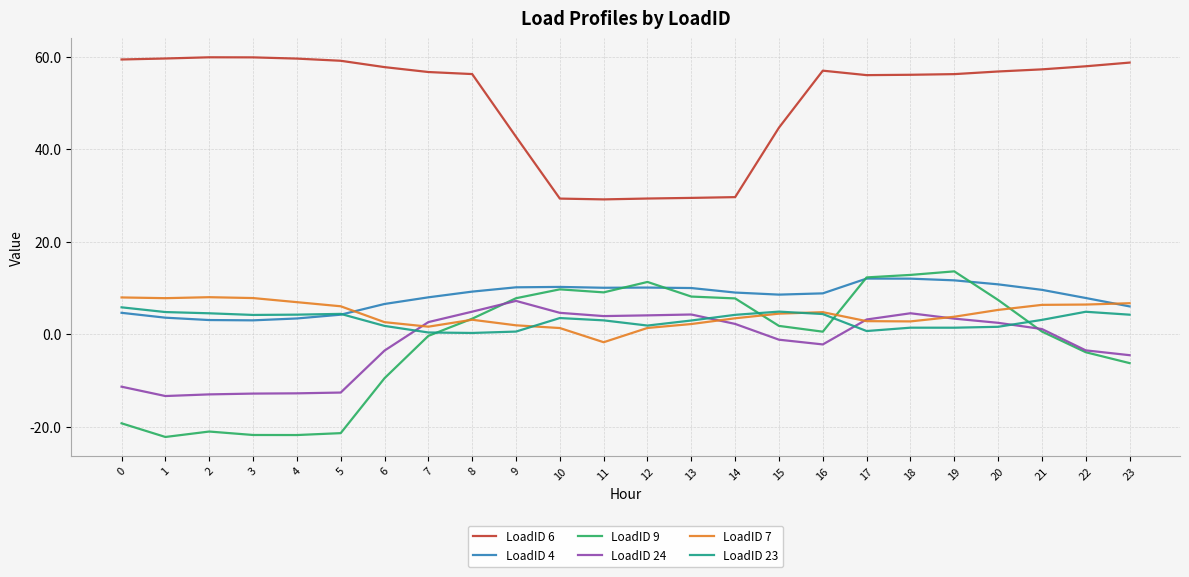

Where does the LoadID 24 series first go above 2?

7